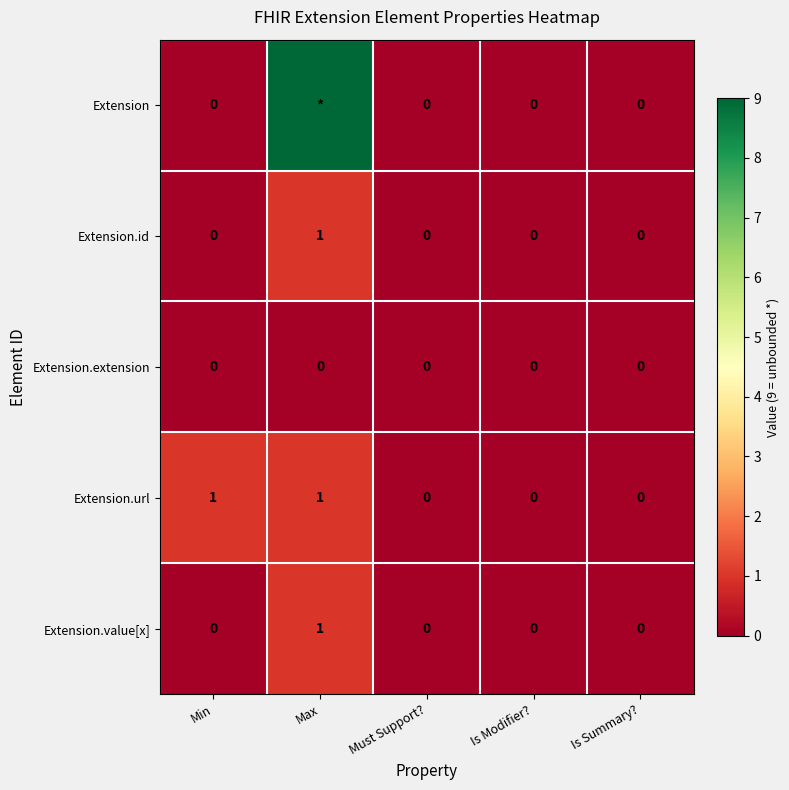

How many values in the Extension.url series exceed 0?

2